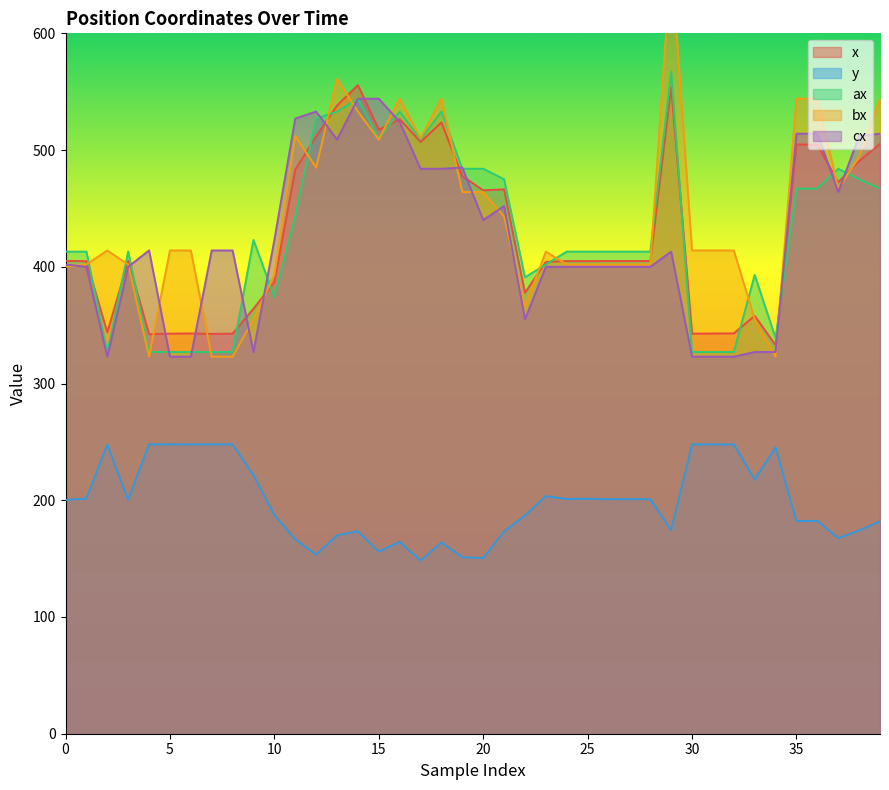

What are all the series names shown in the legend?

x, y, ax, bx, cx